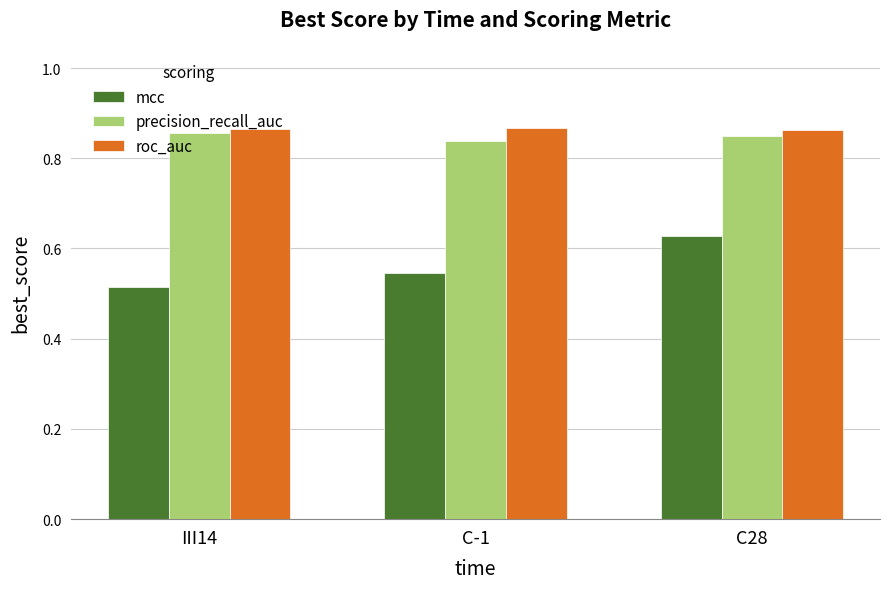

Is it true that precision_recall_auc equals 0.5 at C28?

False